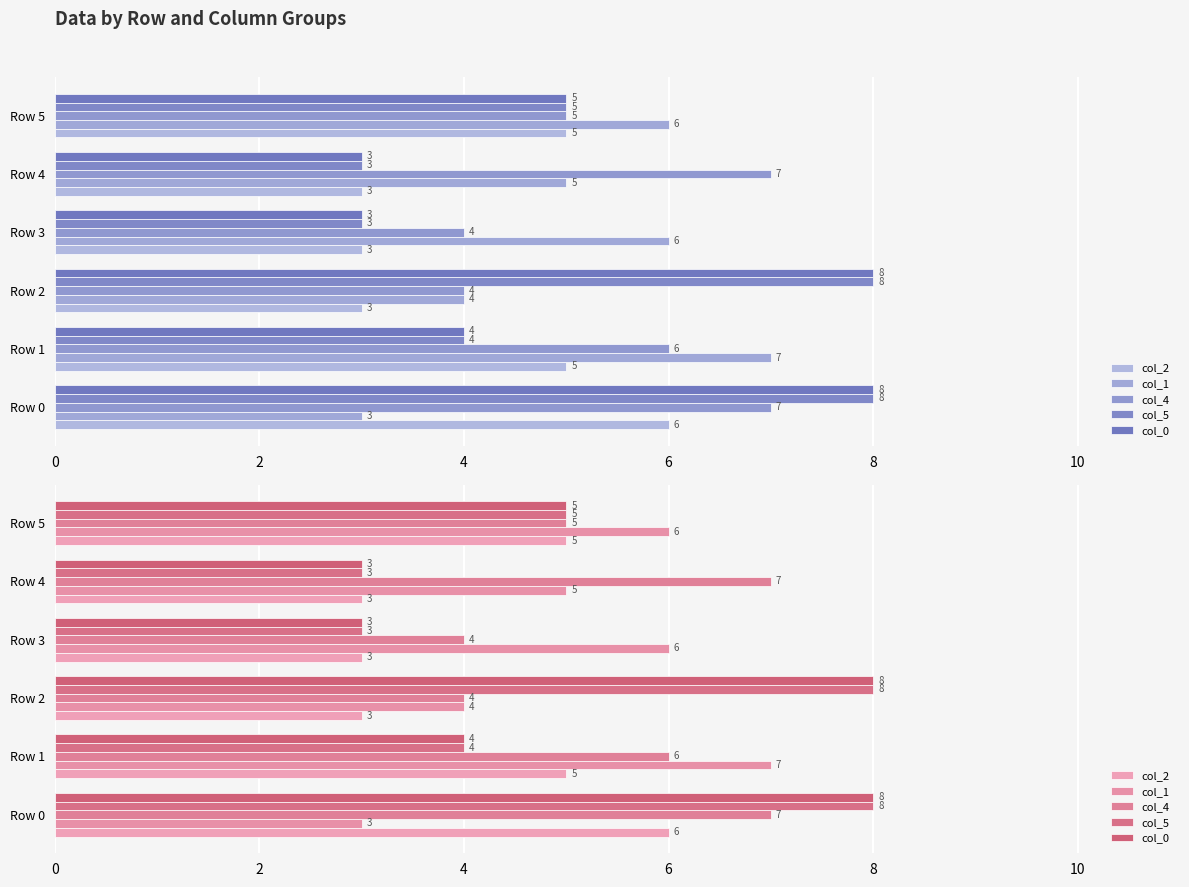

Which series has the widest spread of values?

col_5